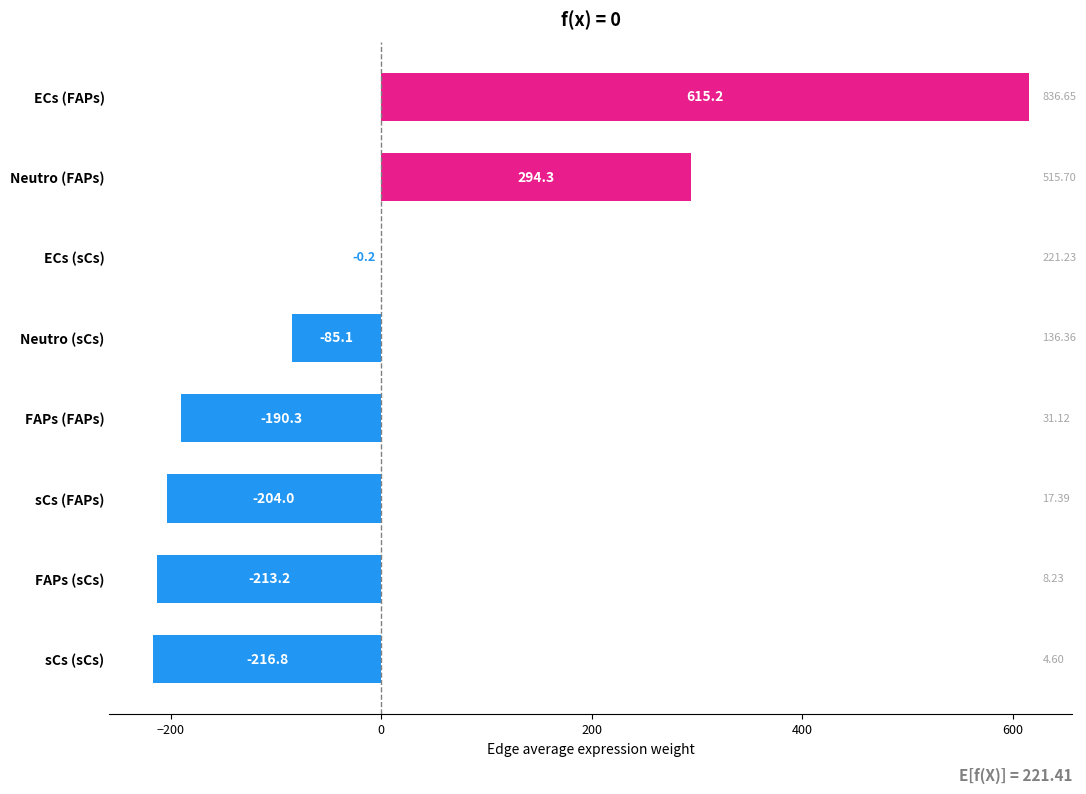

What is the change in value from sCs (FAPs) to FAPs (FAPs)?

+13.7